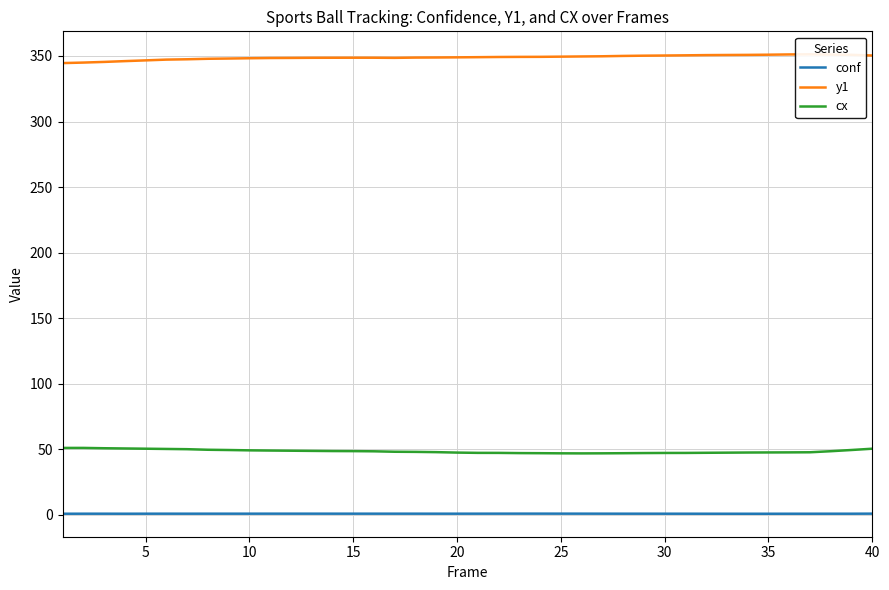

How many categories are shown in the chart?

40